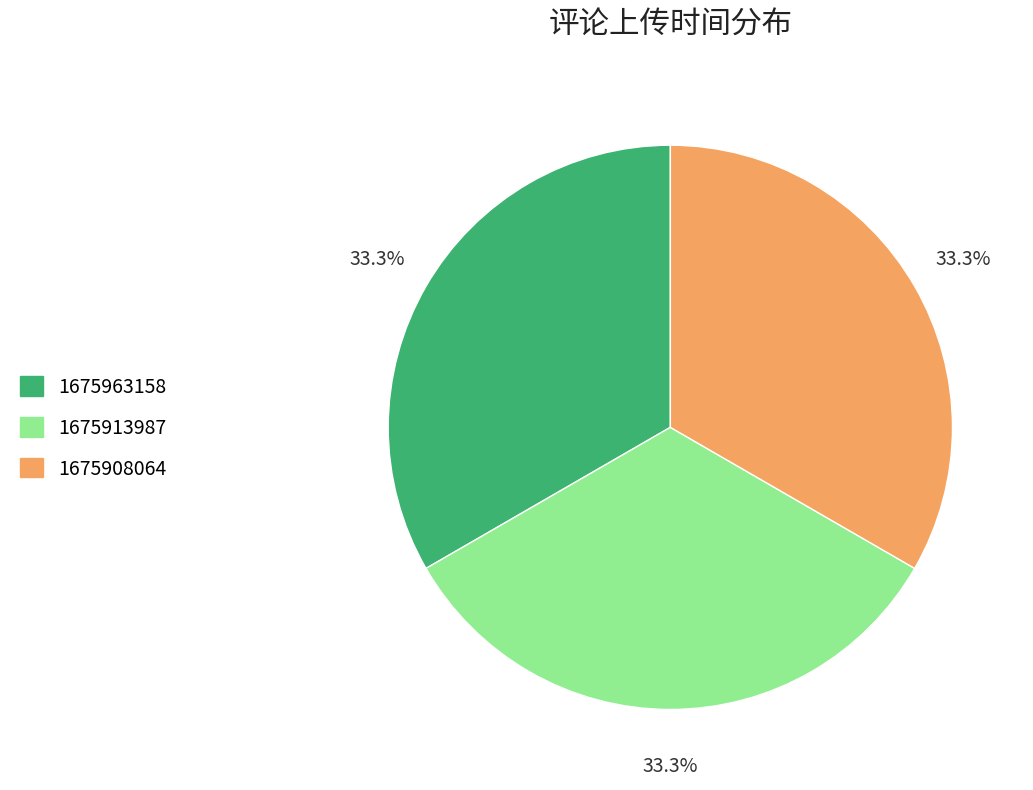

How many segments does this pie chart have?

3